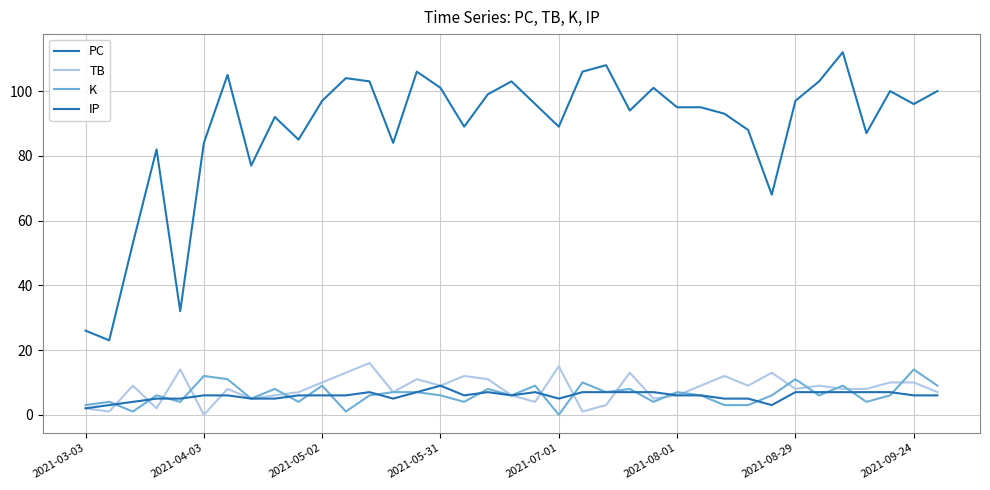

True or false: PC and TB intersect in this chart.

False